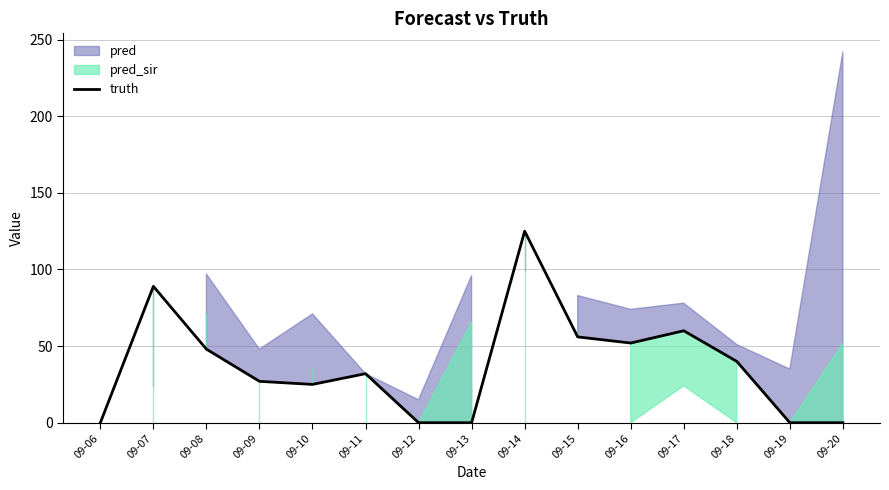

What is the average value?

37